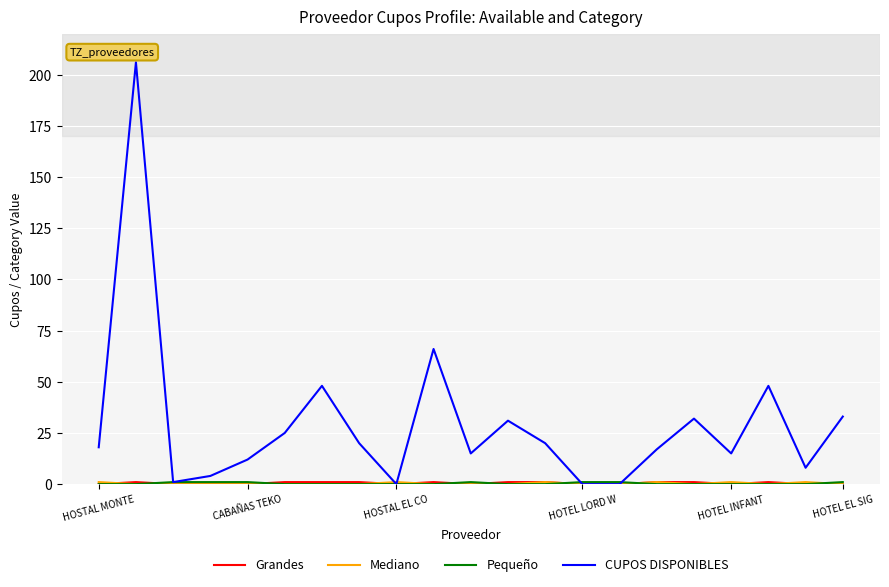

Is this an area chart (filled region under the line)?

No